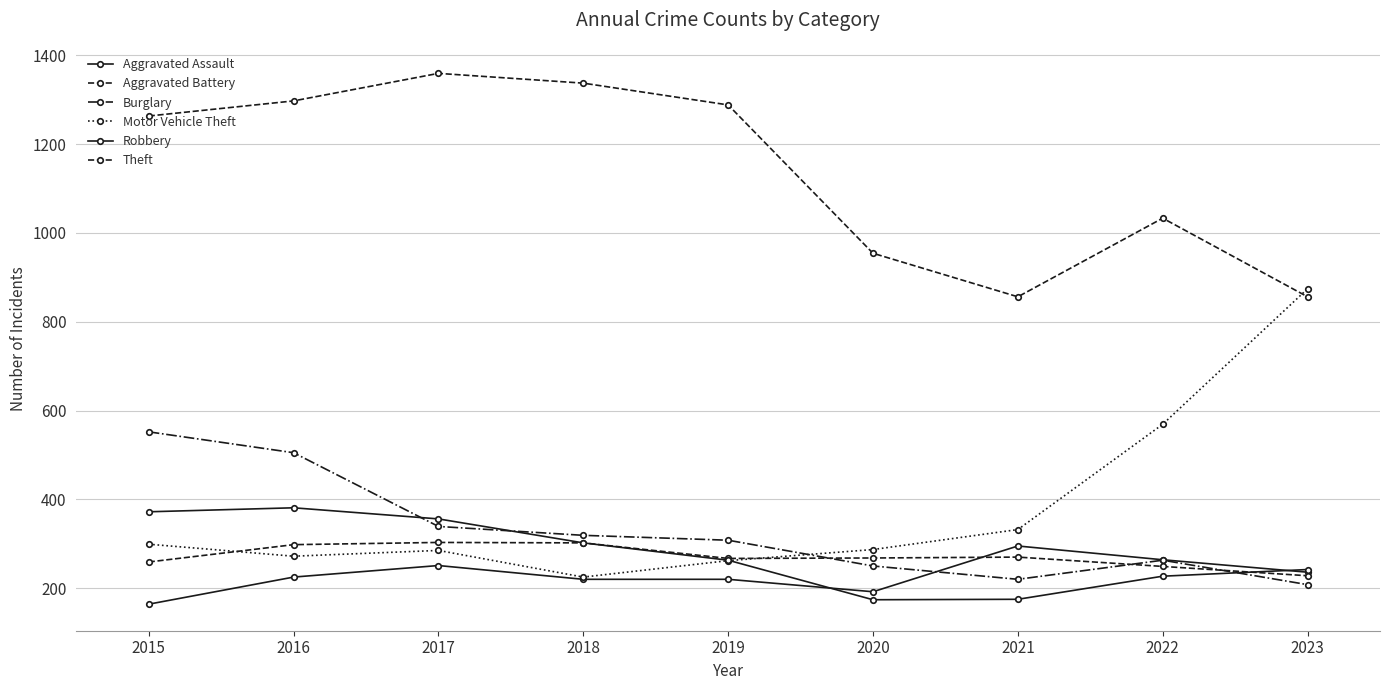

What is the sum of the Burglary values at 2016 and 2017?

844